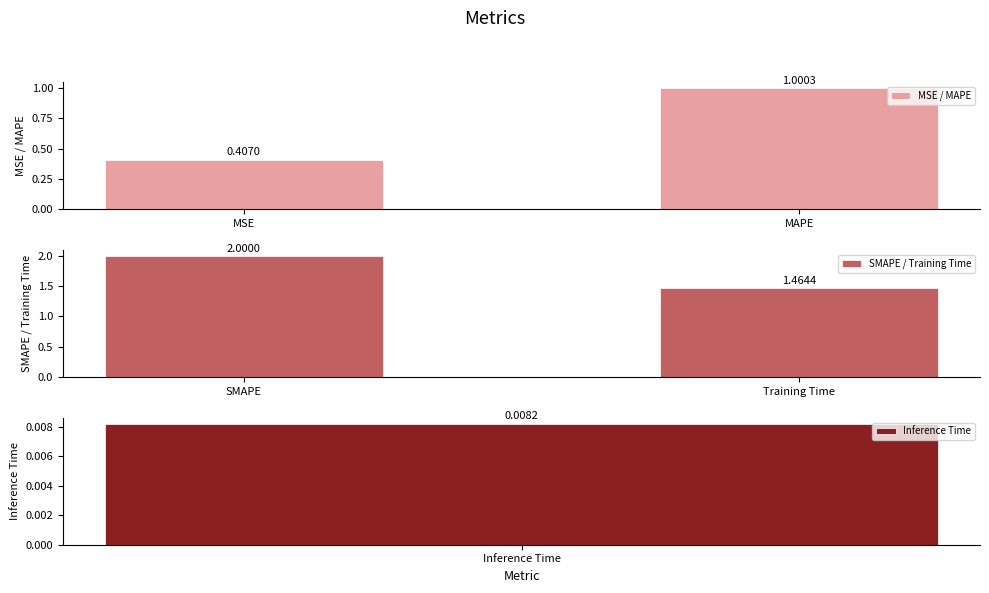

What is the difference between the maximum and minimum values in the MSE / MAPE series?

0.6